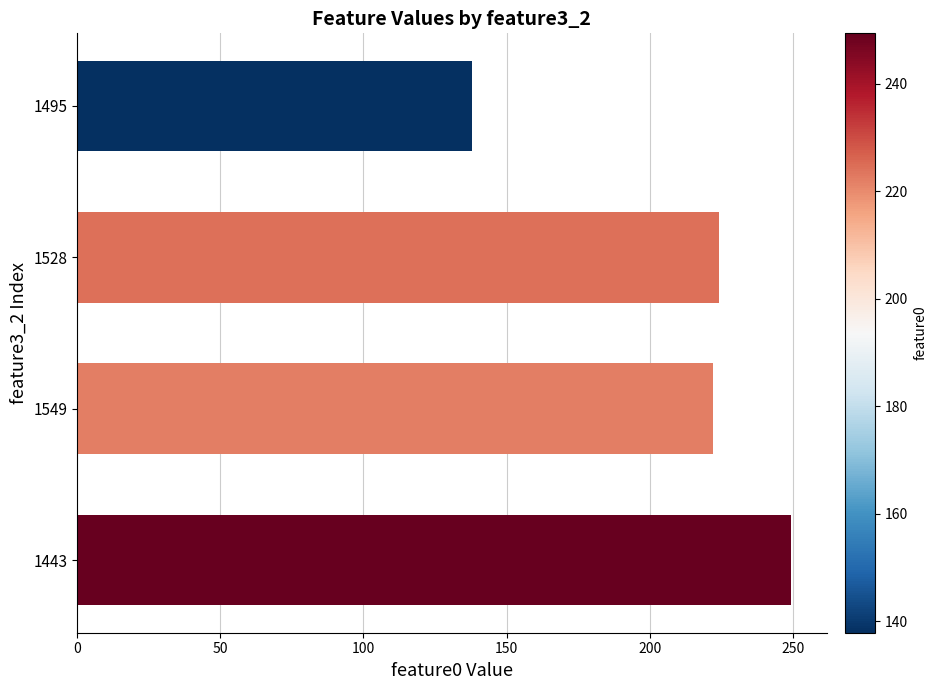

Which category has the lowest value across all series?

1495